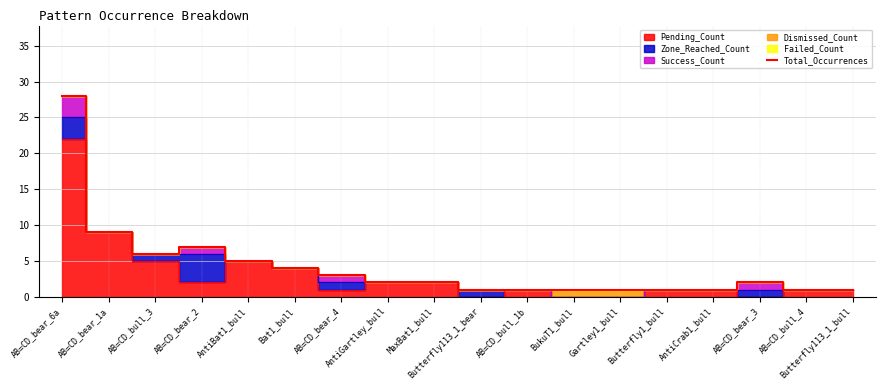

Which label corresponds to the largest value in the chart?

AB=CD_bear_6a